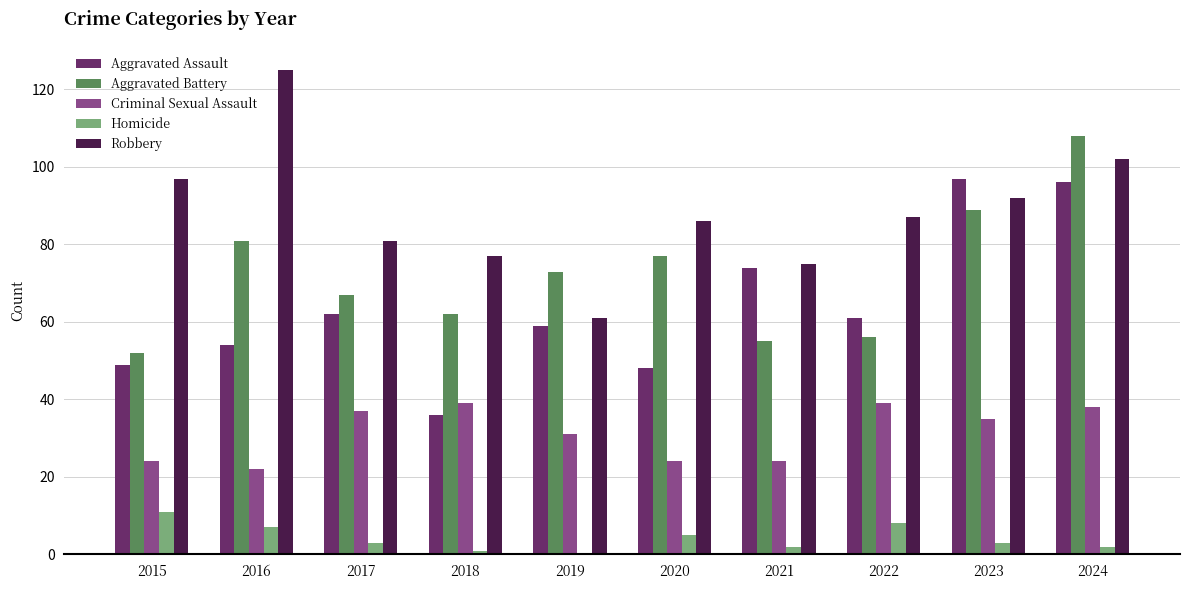

Count the number of data series in this chart.

5